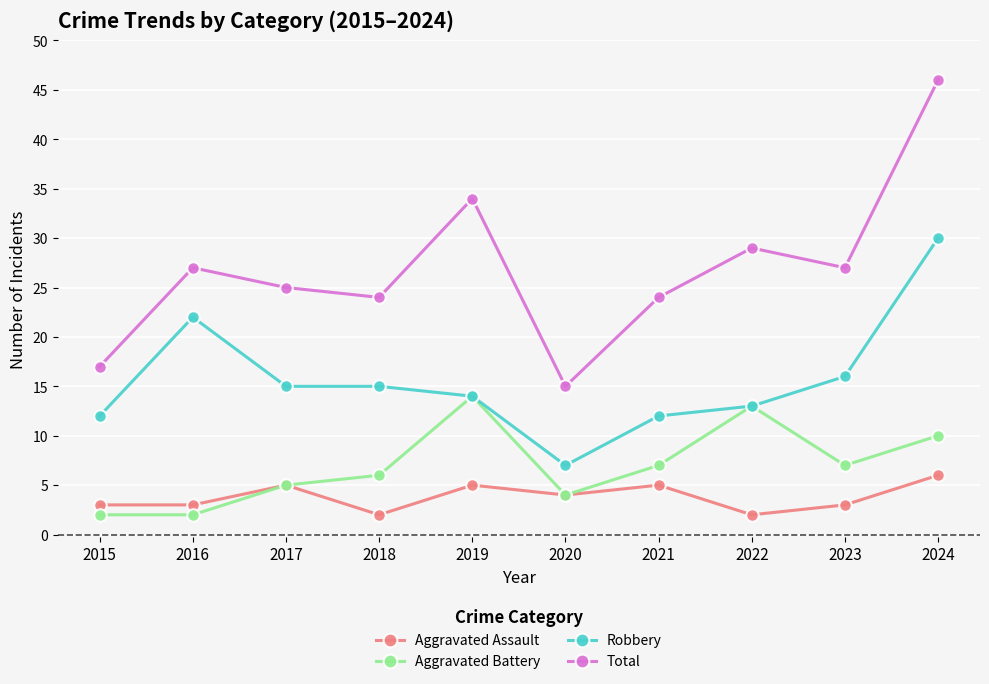

How many interior local valleys does the Total series have?

3